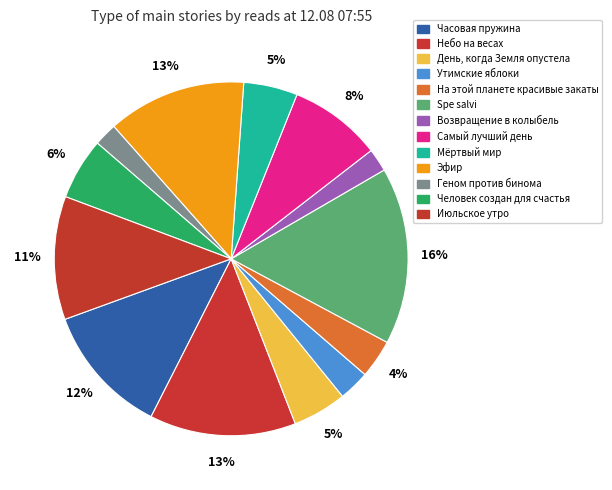

How many segments does this pie chart have?

13